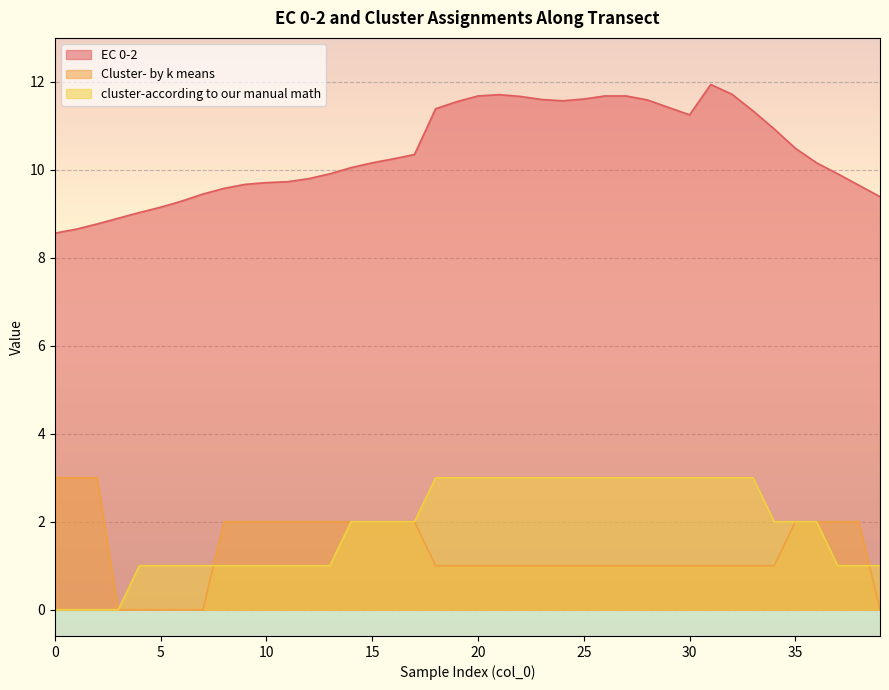

Where is Cluster- by k means nearest to the value 1?

18